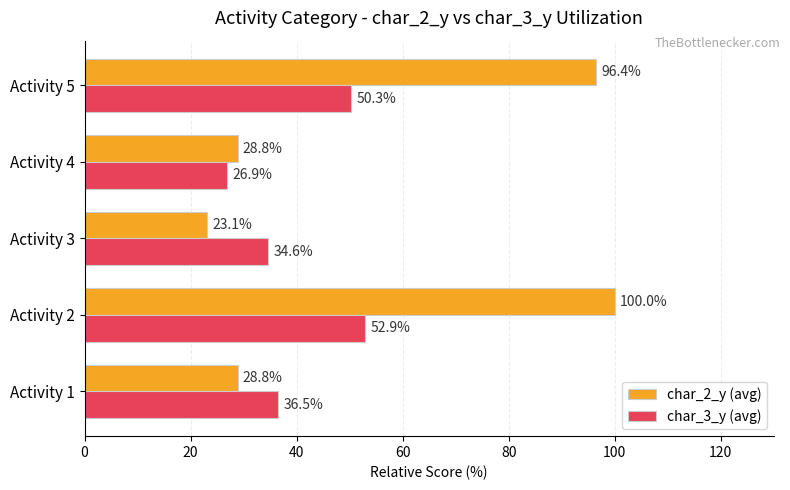

At how many categories does at least one series exceed 43?

2